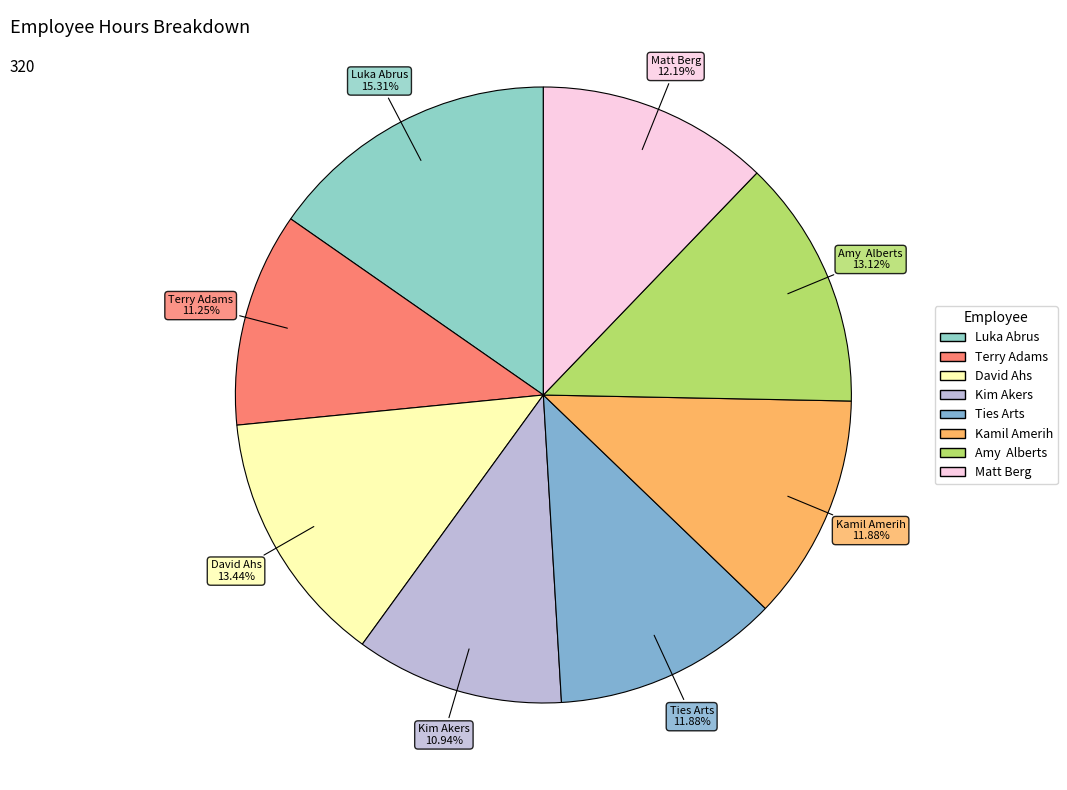

What is the largest slice in the pie chart?

Luka Abrus